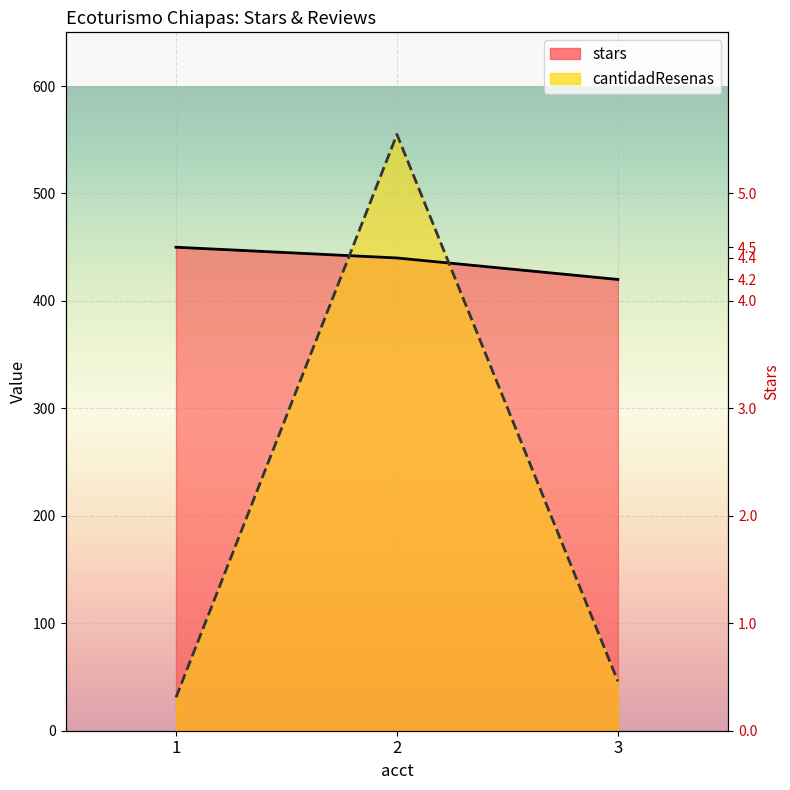

Rank the series by their maximum value, from lowest to highest.

stars, cantidadResenas